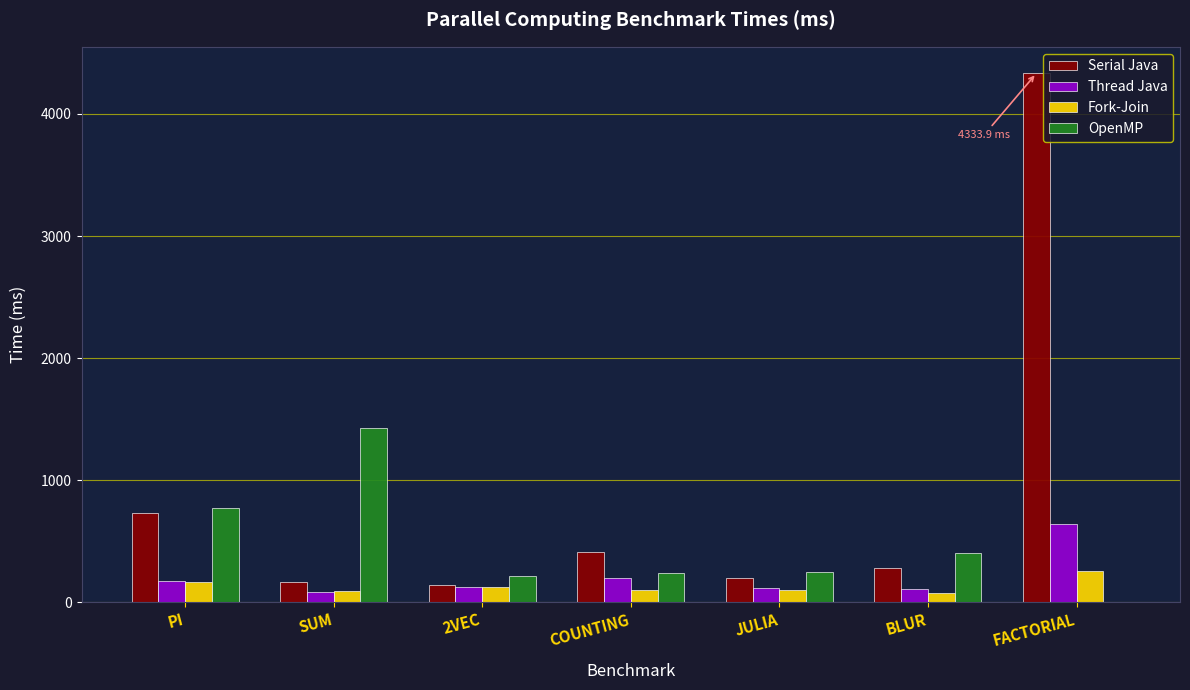

What value does the Fork-Join series have at PI?

166.0